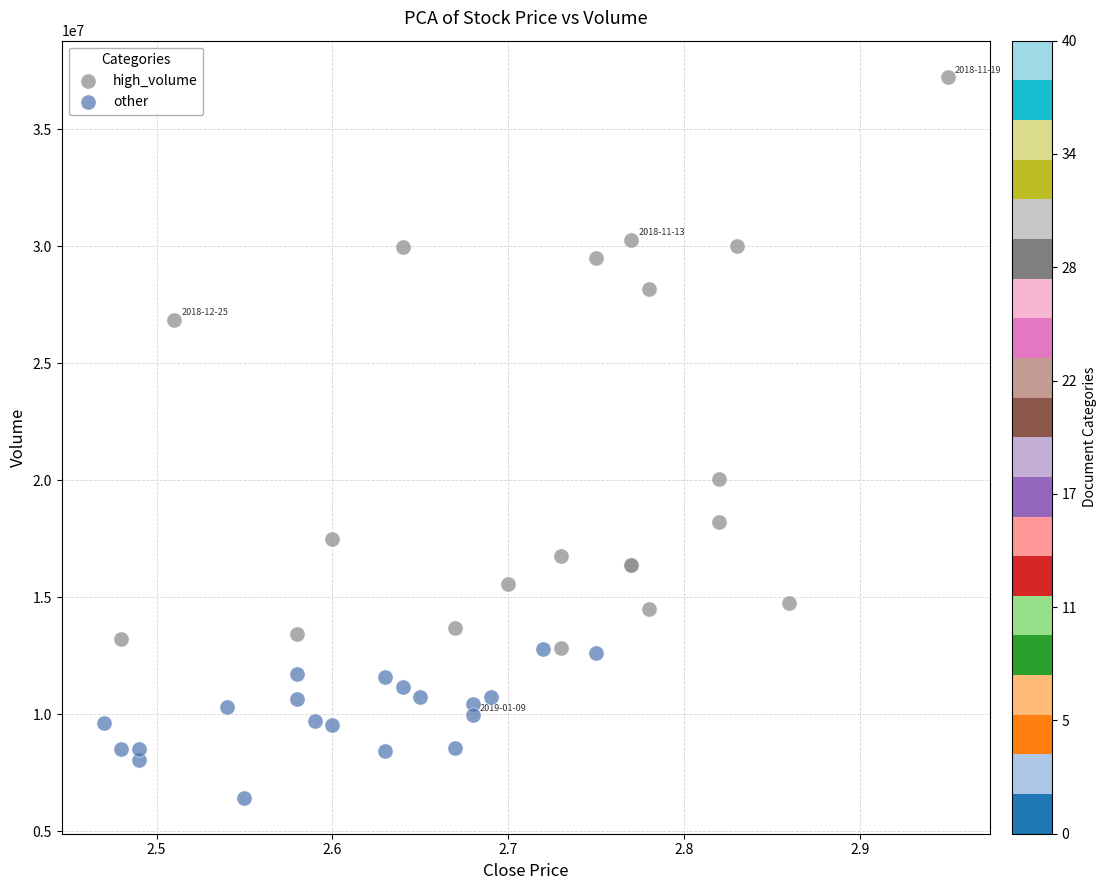

Which series has the widest spread of Y values?

high_volume